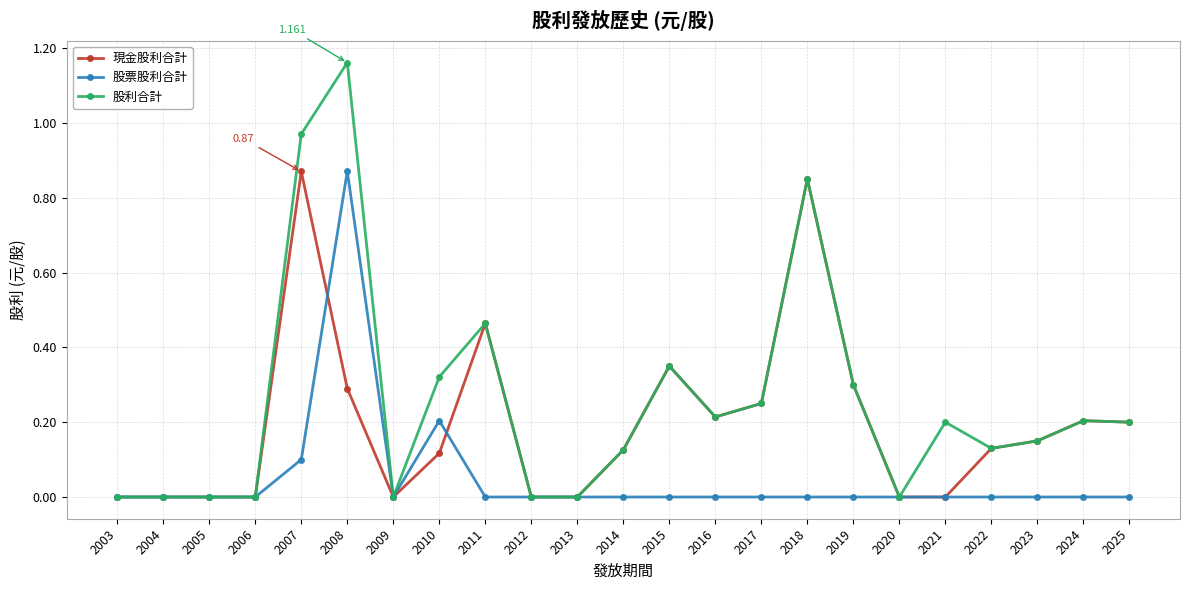

List the series in order of their overall mean, highest first.

股利合計, 現金股利合計, 股票股利合計